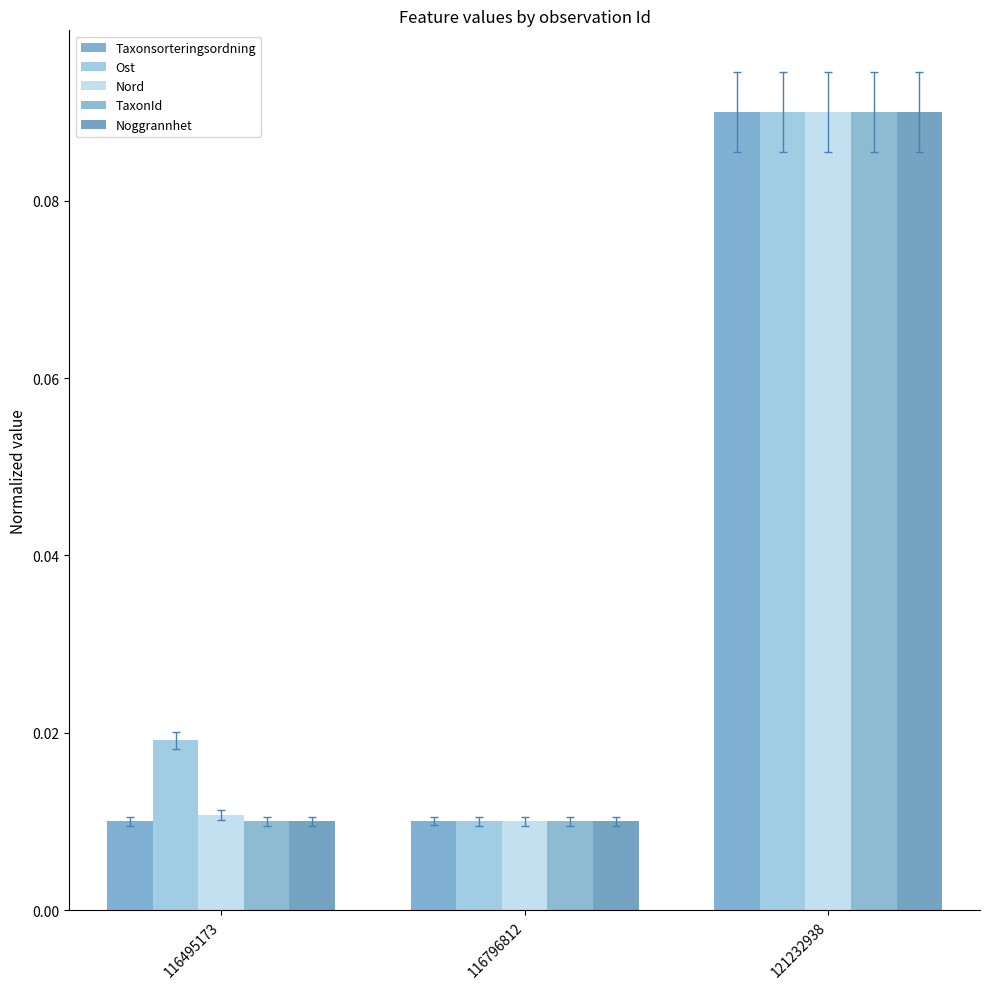

List the series in order of their peak value, highest first.

Taxonsorteringsordning, Ost, Nord, TaxonId, Noggrannhet